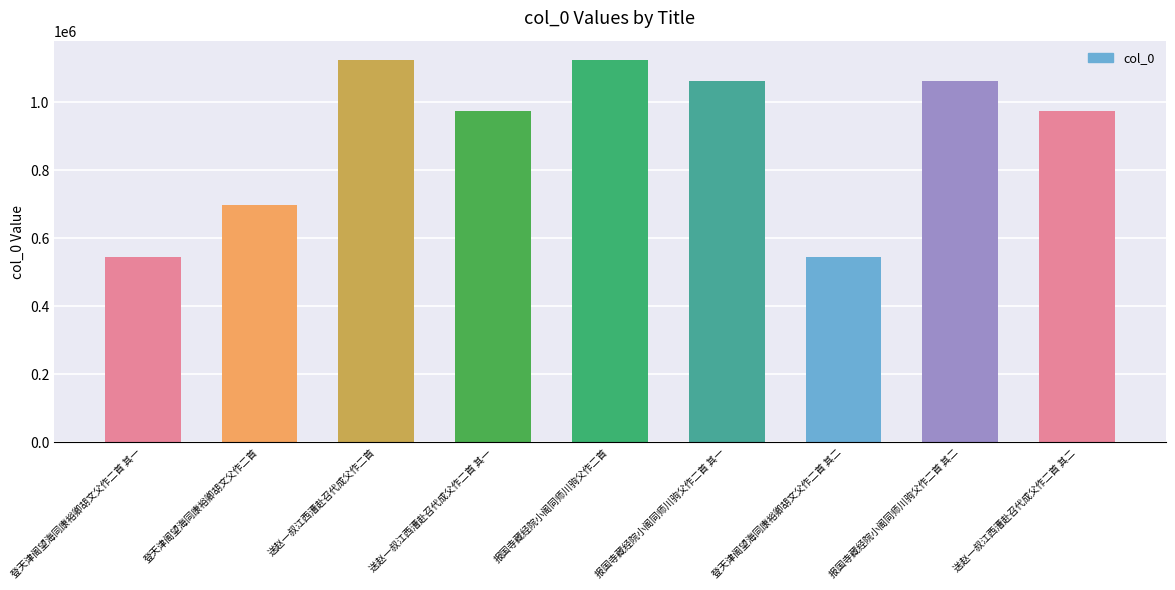

What is the sum of the values at 报国寺藏经院小阁同师川驹父作二首 其一 and 登天津阁望海同康裕卿胡文父作二首 其一?

1605246